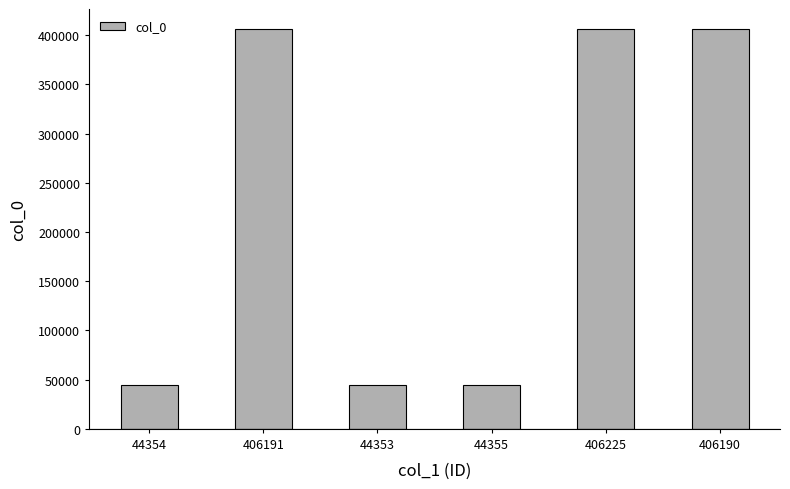

What is the difference between the maximum and minimum values?

361872